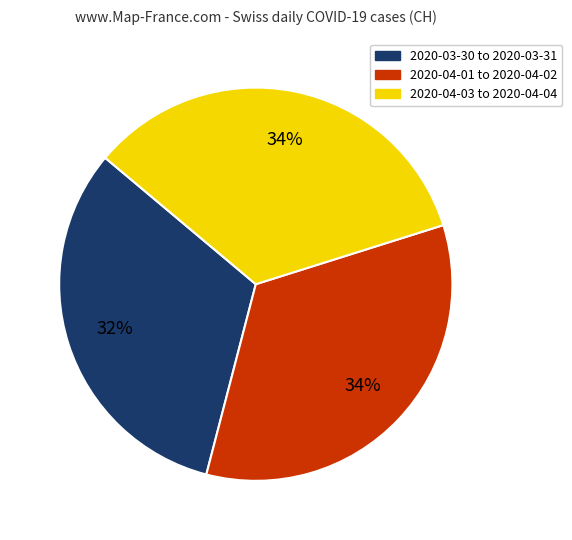

To the nearest percent, what is the average slice percentage?

33%